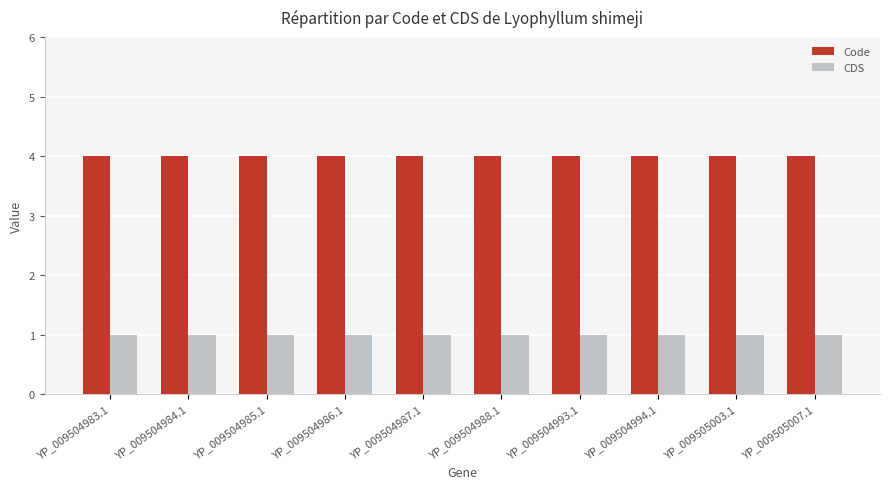

What is the minimum value shown in the chart?

1